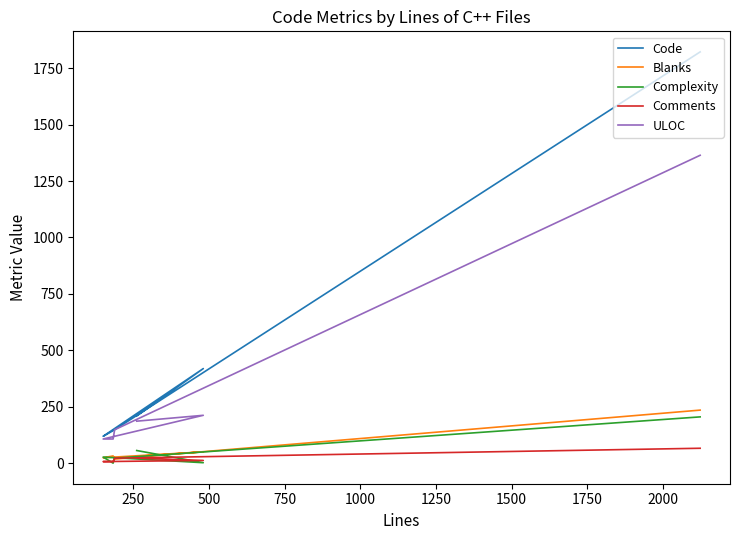

Which series has the largest range (max minus min)?

Code